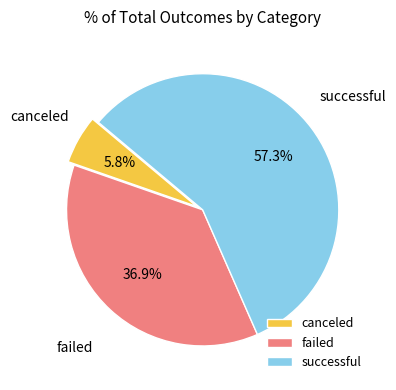

Which has a higher value, successful or failed?

successful